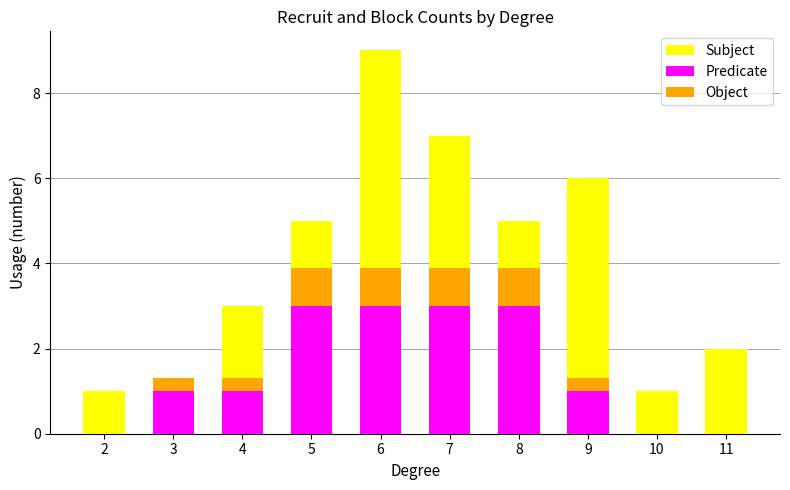

What is the sum of all Predicate values?

15.0